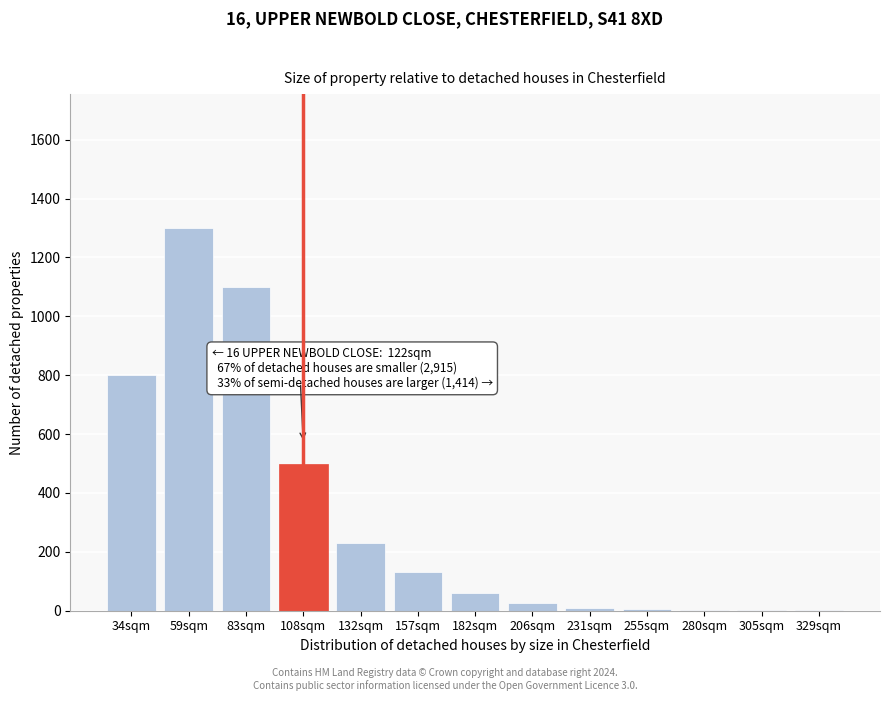

What is the maximum value shown in the chart?

1300